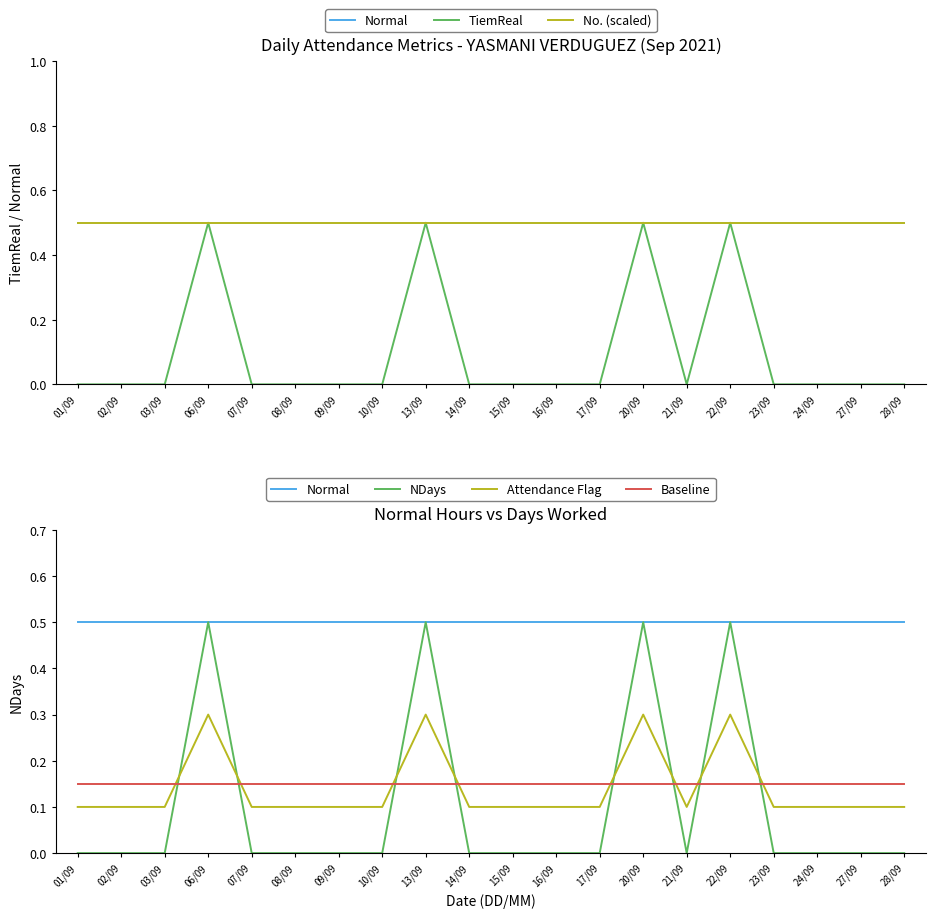

What value does the Baseline series have at 14/09?

0.1